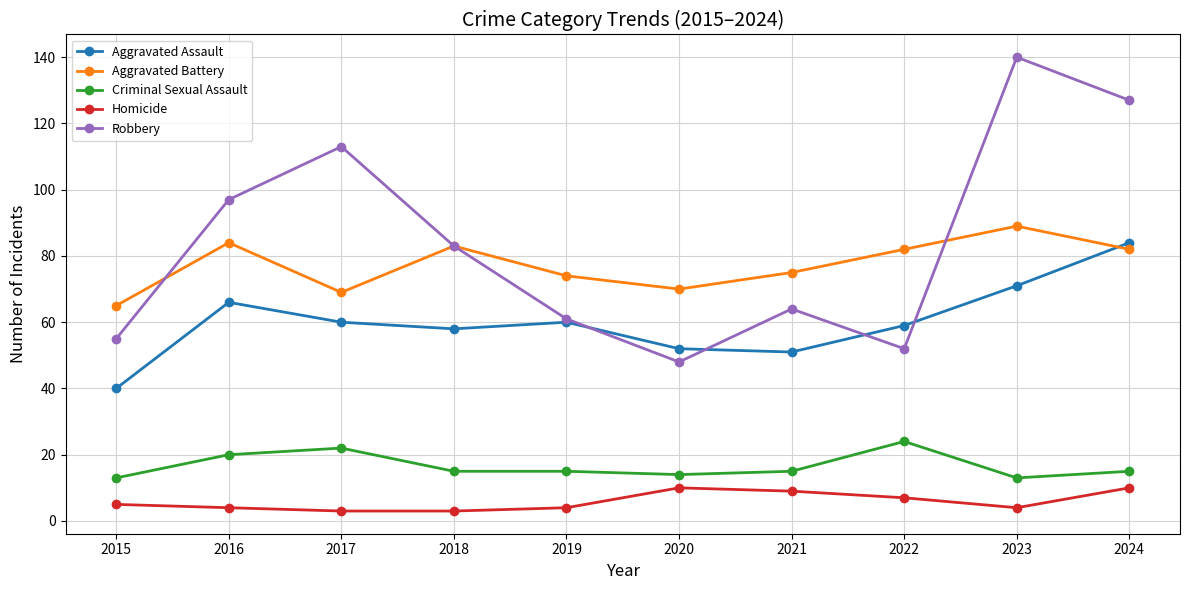

In Robbery, how many points are lower than both neighbors (excluding endpoints)?

2